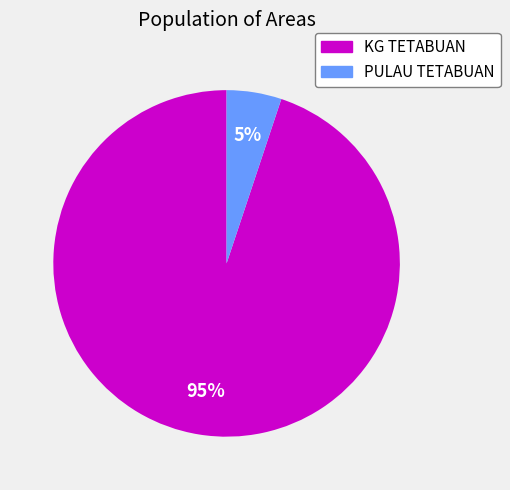

Which category has the smallest portion of the pie?

PULAU TETABUAN